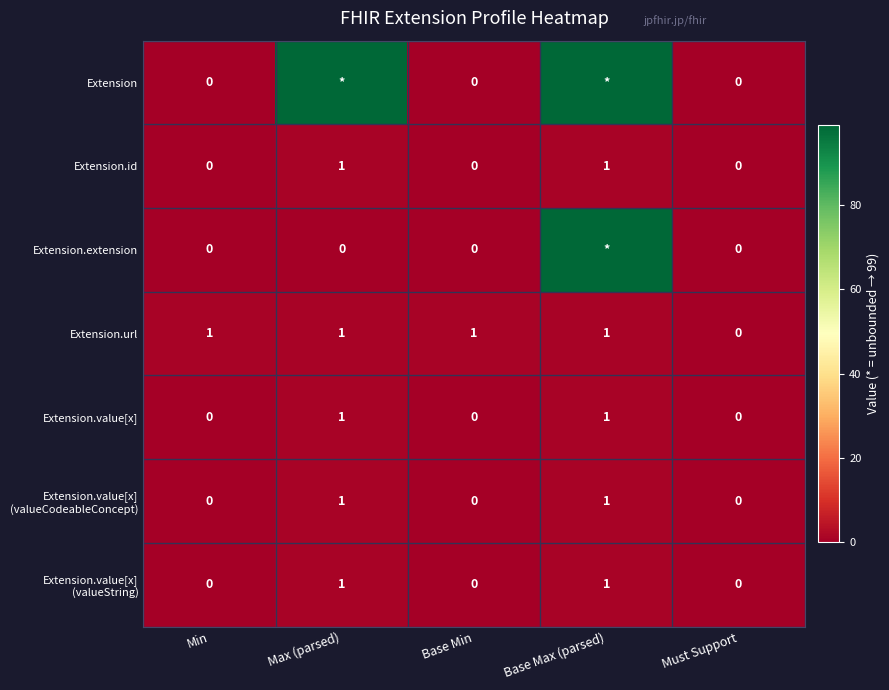

Which series has the largest total across all categories?

Extension